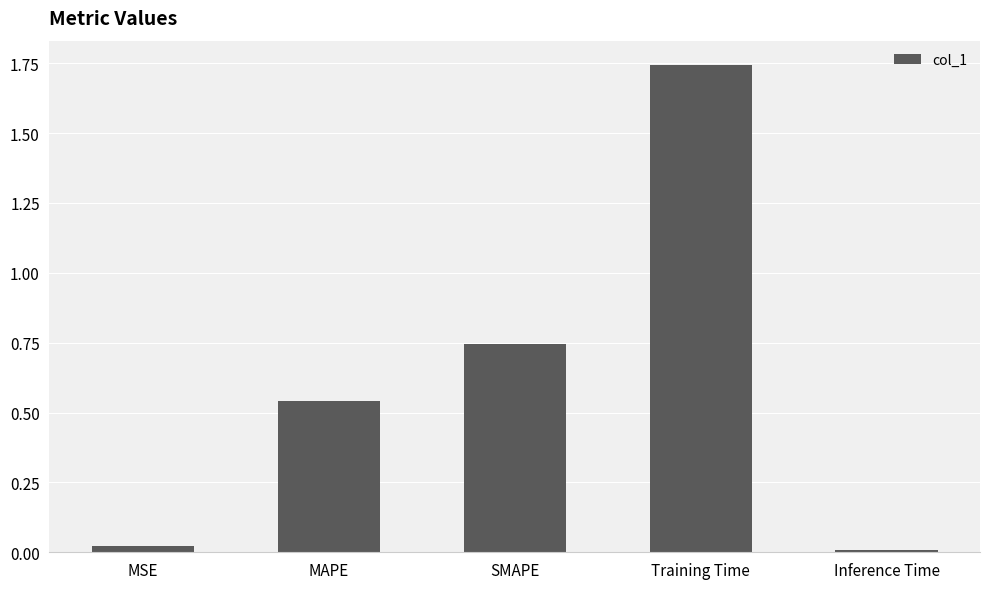

How many series are shown in this chart?

1